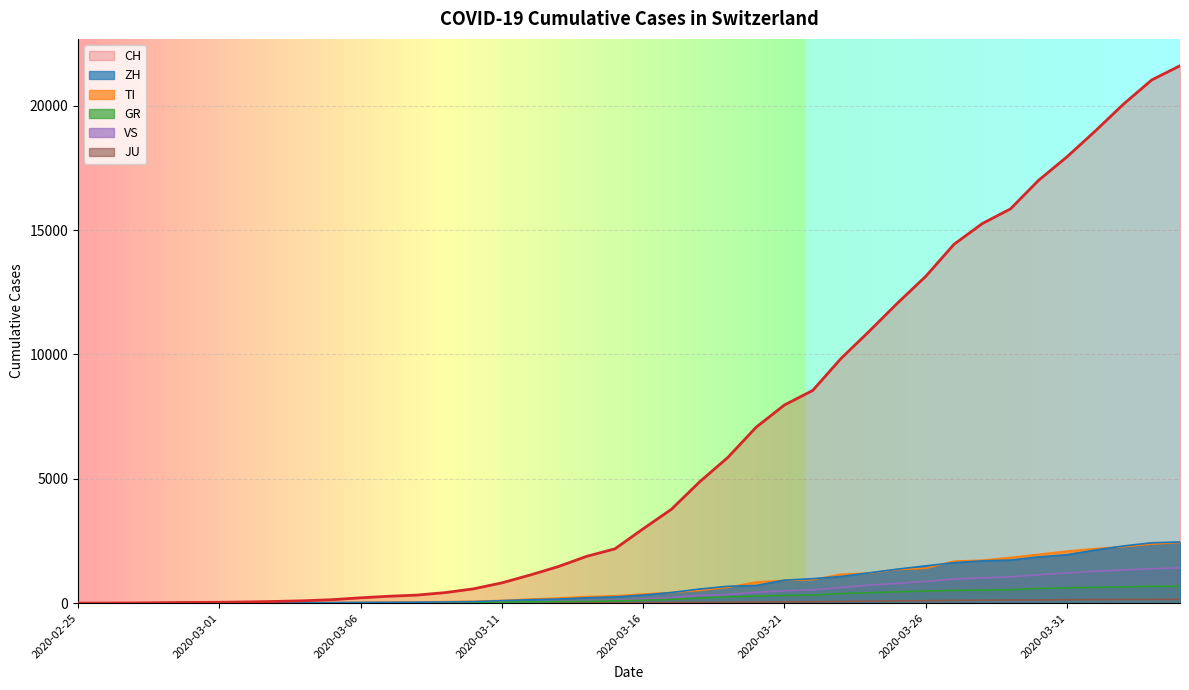

Reading left to right, transcribe all the data shown in this chart.

CH: 0	4	8	20	30	36	50	70	97	141	216	278	325	426	577	817	1132	1472	1883	2183	2989	3774	4879	5861	7075	7967	8551	9834	10930	12061	13138	14426	15259	15851	17005	17943	18980	20062	21035	21605
ZH: 0	0	2	2	6	7	10	13	15	23	29	34	40	49	62	101	140	163	218	250	326	429	568	679	711	925	984	1073	1221	1368	1500	1627	1701	1733	1859	1947	2136	2300	2428	2461
GR: 0	2	2	6	6	6	9	10	13	15	16	18	19	28	32	44	53	65	73	93	118	152	204	252	283	311	327	386	419	458	487	513	527	542	591	617	635	655	678	680
TI: 0	1	1	1	2	2	4	8	13	25	28	41	49	61	75	108	163	206	265	293	368	426	511	638	849	916	945	1162	1209	1354	1401	1688	1727	1837	1962	2091	2195	2271	2377	2442
VS: 0	0	0	1	1	2	3	3	4	5	6	7	12	17	22	30	53	76	98	115	172	225	312	349	436	498	535	628	728	793	874	968	1017	1055	1144	1211	1282	1334	1385	1418
JU: 0	0	1	1	1	1	1	2	2	4	4	5	5	7	7	7	12	17	18	19	25	29	32	36	44	54	61	69	82	92	100	114	119	127	128	140	145	149	149	154